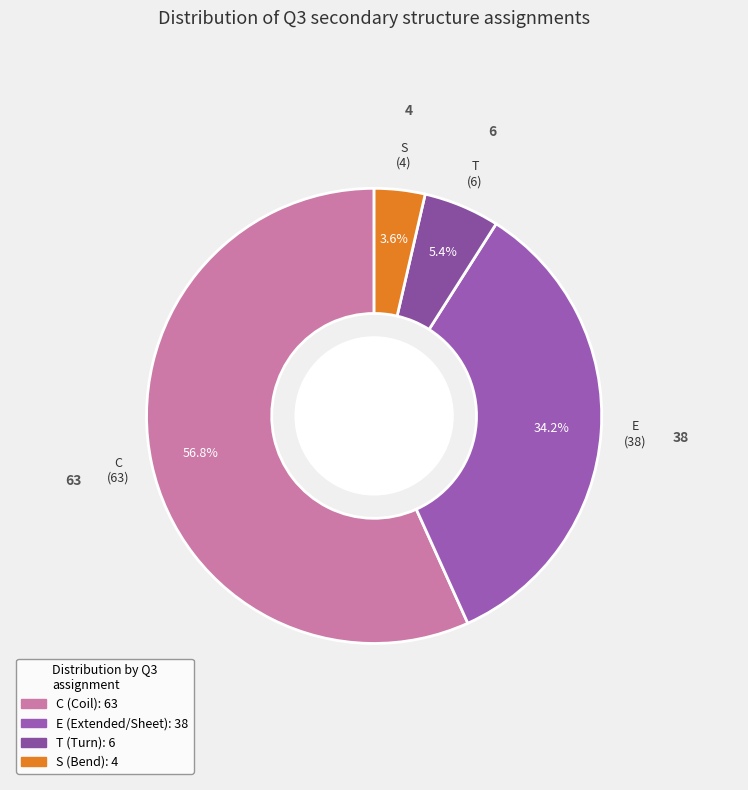

Which slice is the largest?

C